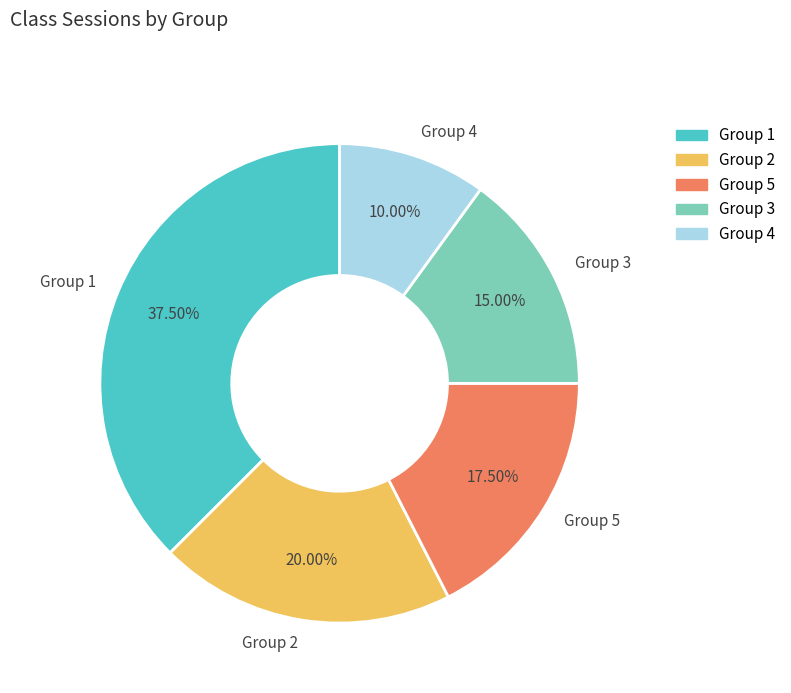

Does Group 5 account for over 50% of the chart?

No